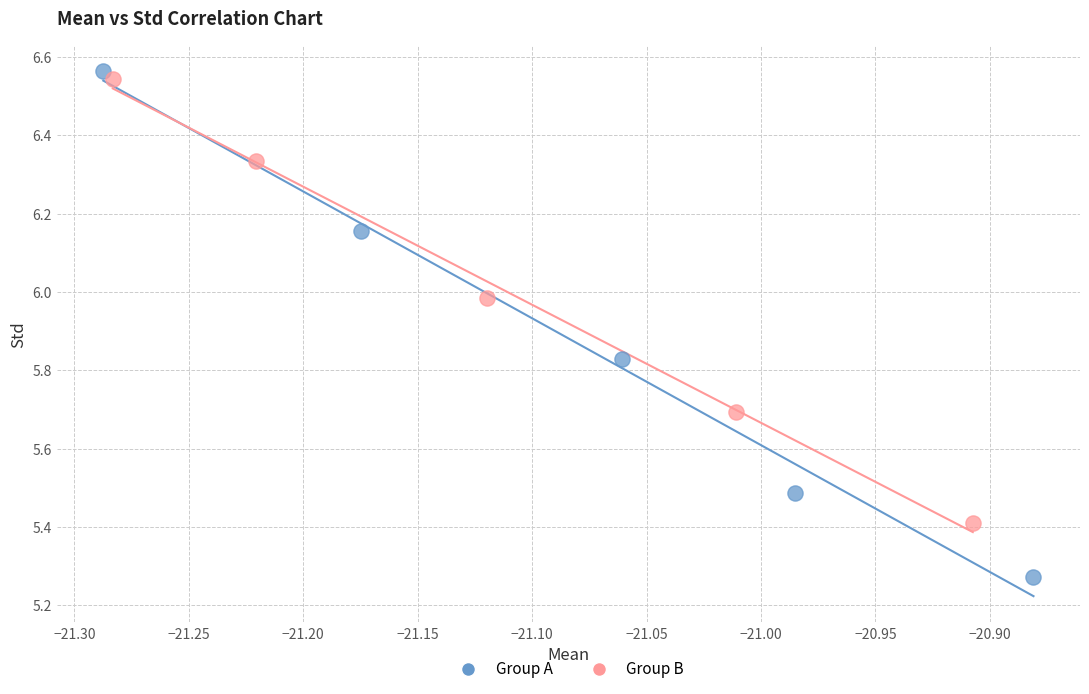

Which series has the largest Y range (max minus min)?

Group A